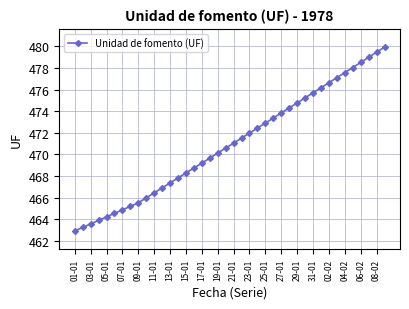

What is the maximum value shown in the chart?

479.9